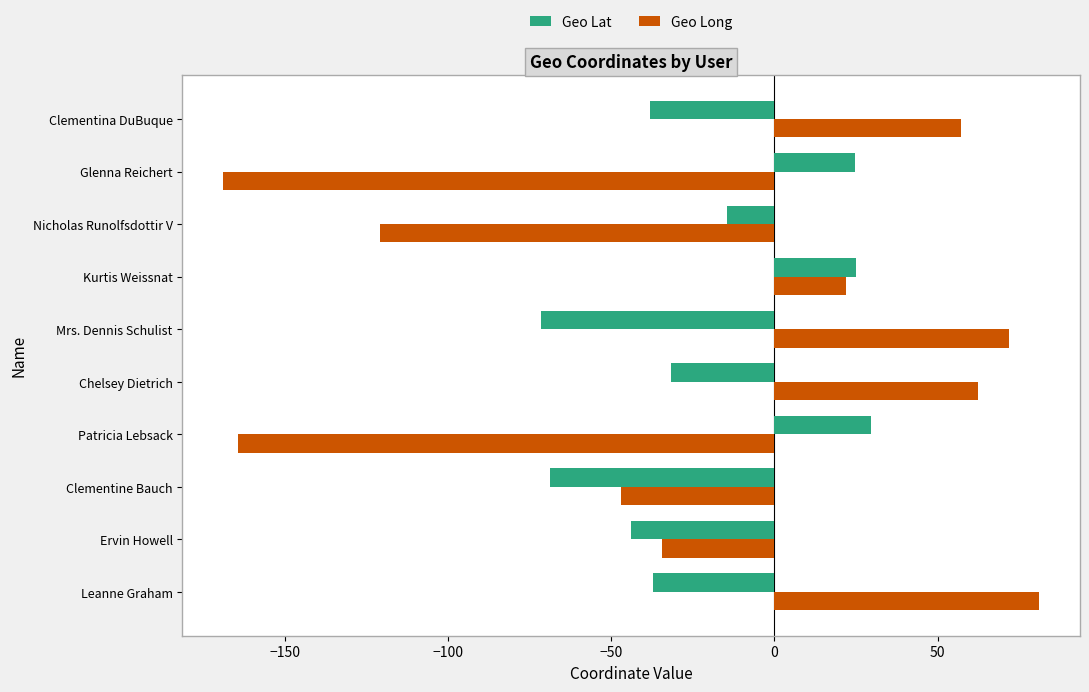

Which label corresponds to the largest value in the chart?

Leanne Graham